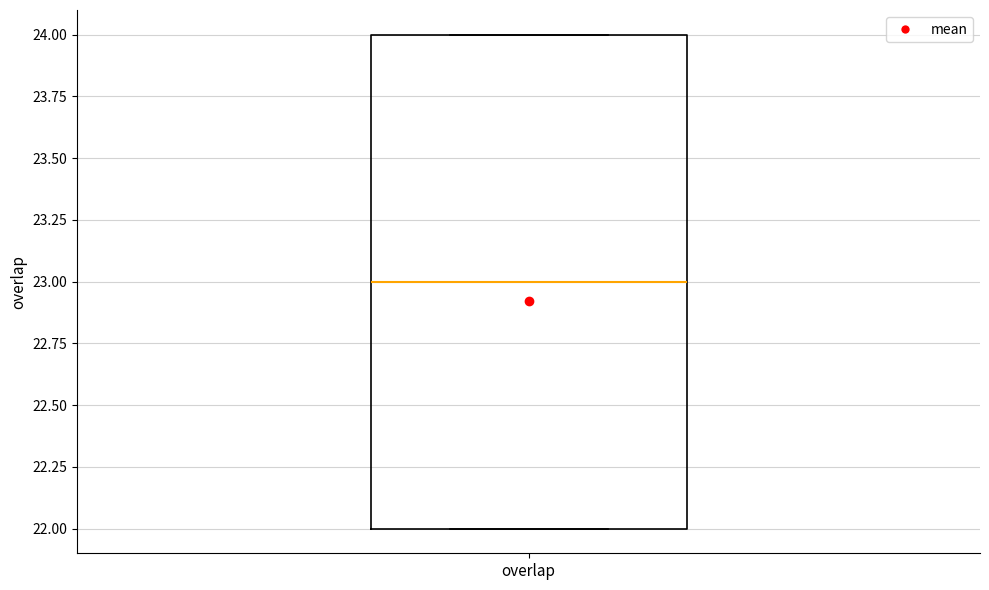

Read this box plot against the y-axis: the position of the median line, the range covered by the box, and the ends of both whiskers. The values are not printed on the chart, so give them approximately, as read against the axis.

median 23, box 22 to 24, whiskers 22 to 24